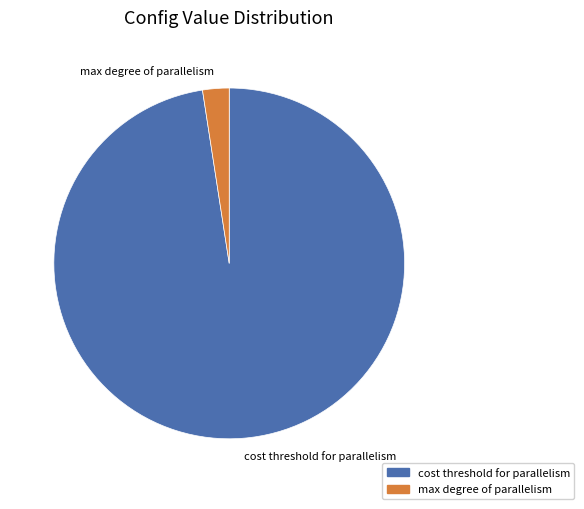

What is the majority slice?

cost threshold for parallelism